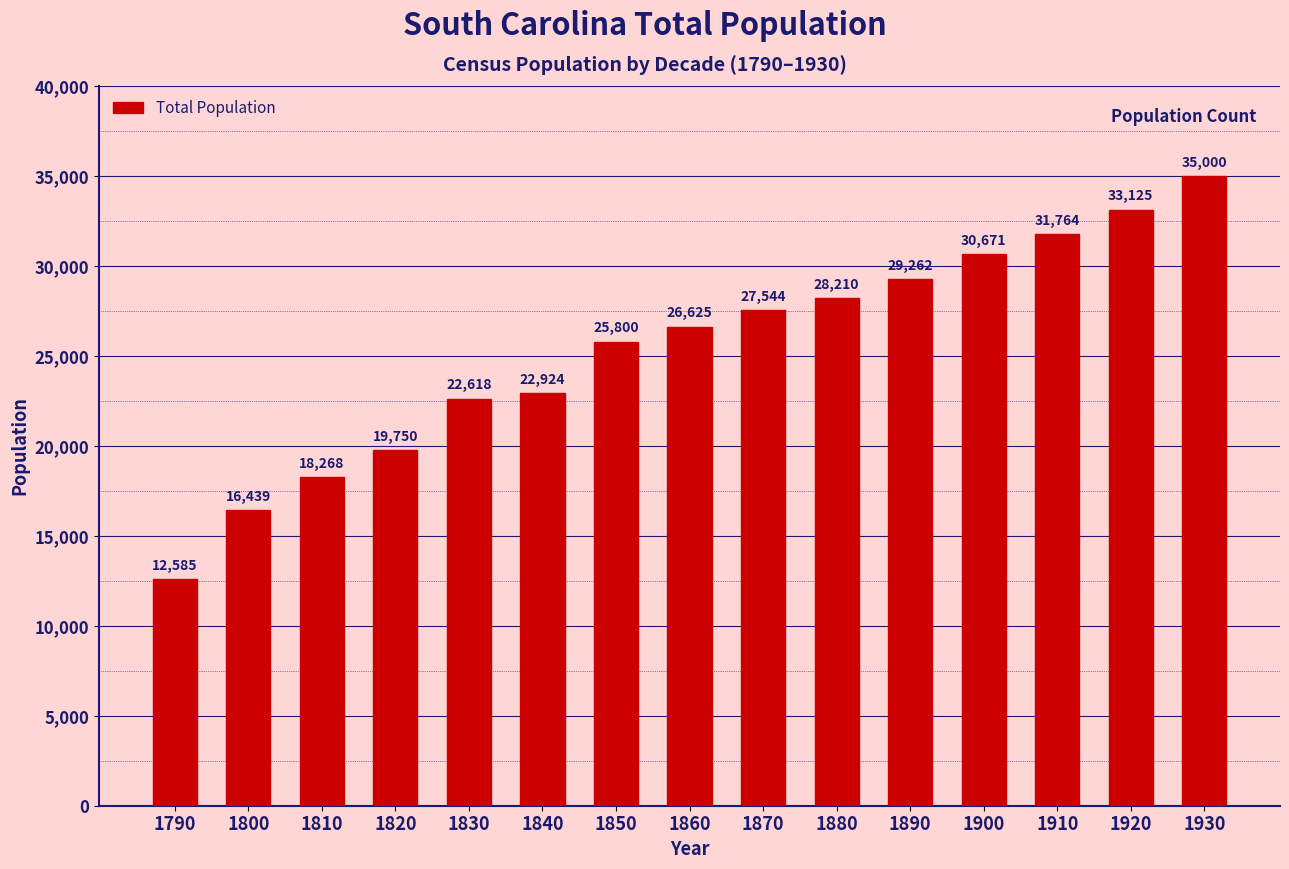

Reading left to right, transcribe all the data shown in this chart.

1790=12585	1800=16439	1810=18268	1820=19750	1830=22618	1840=22924	1850=25800	1860=26625	1870=27544	1880=28210	1890=29262	1900=30671	1910=31764	1920=33125	1930=35000